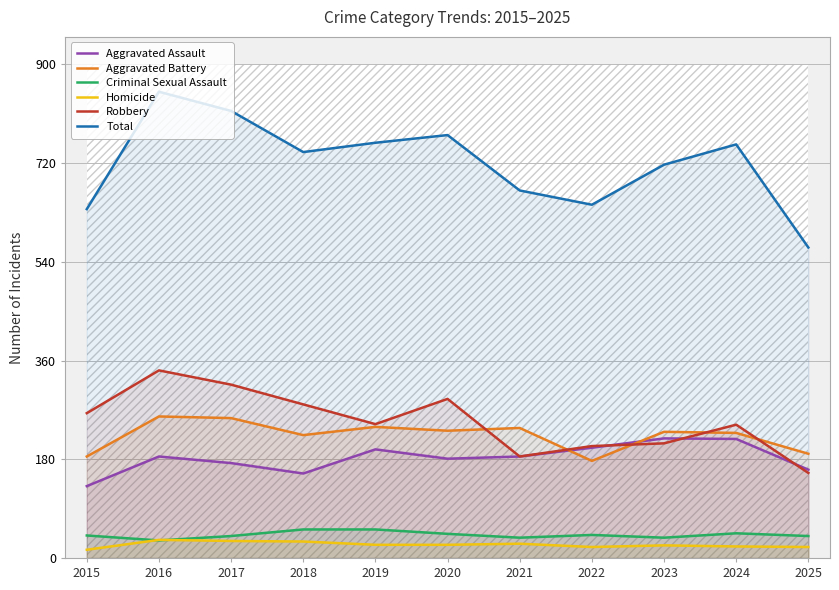

Where is Homicide nearest to the value 24?

2019